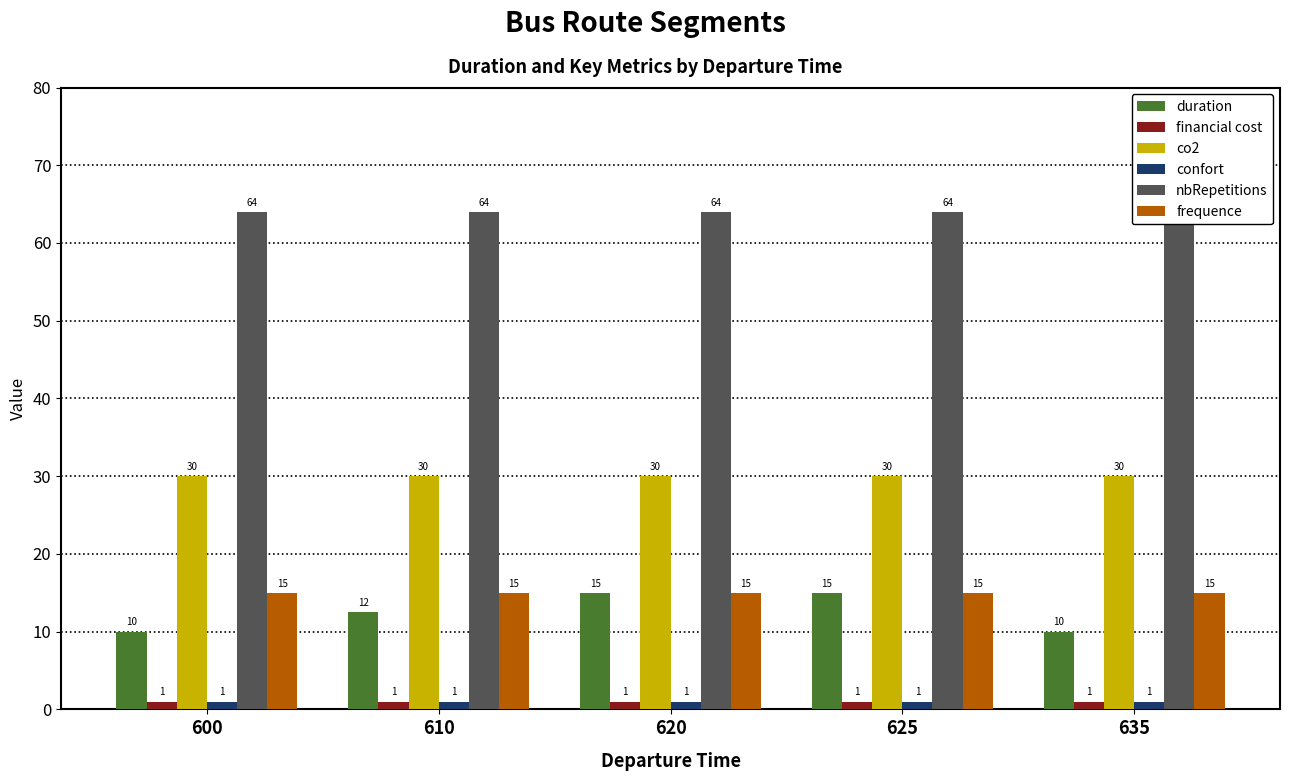

At 600, list the series in order from smallest to largest.

financial cost, confort, duration, frequence, co2, nbRepetitions